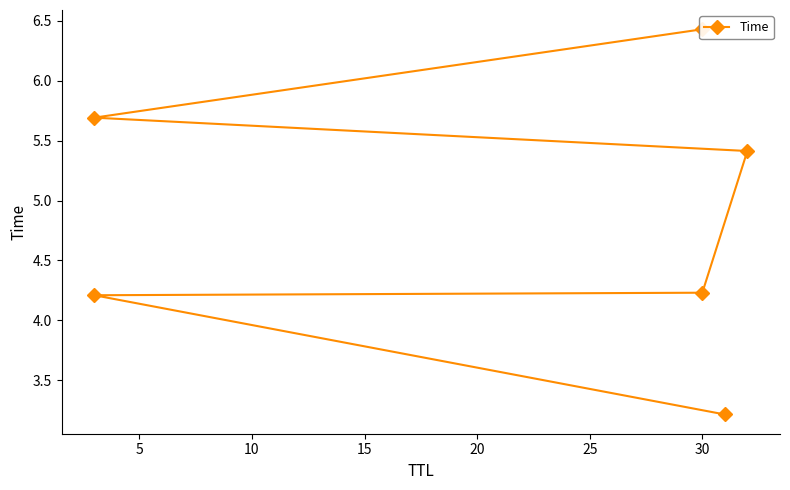

Which has a higher value, 30 or 30?

30